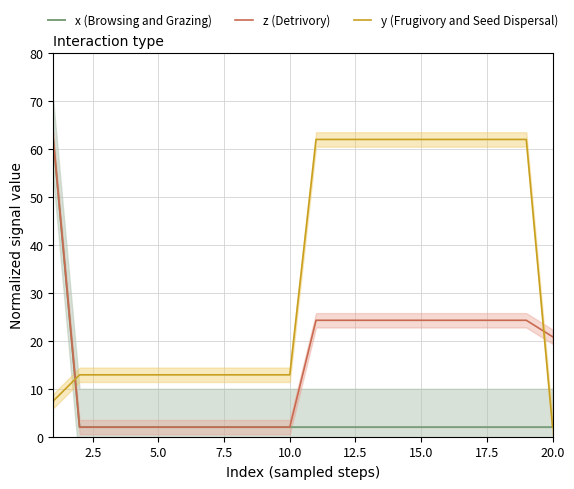

What are all the series names shown in the legend?

x (Browsing and Grazing), z (Detrivory), y (Frugivory and Seed Dispersal)